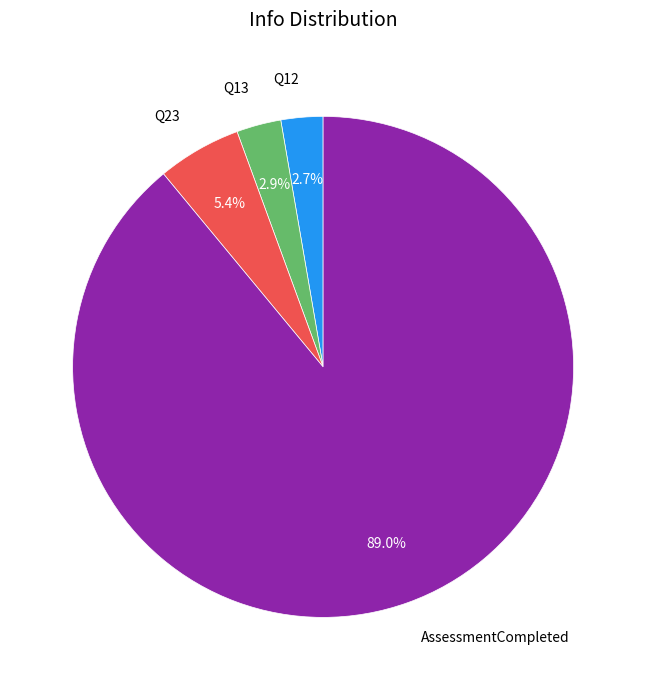

Combined, do Q23 and Q13 account for over 50%?

No